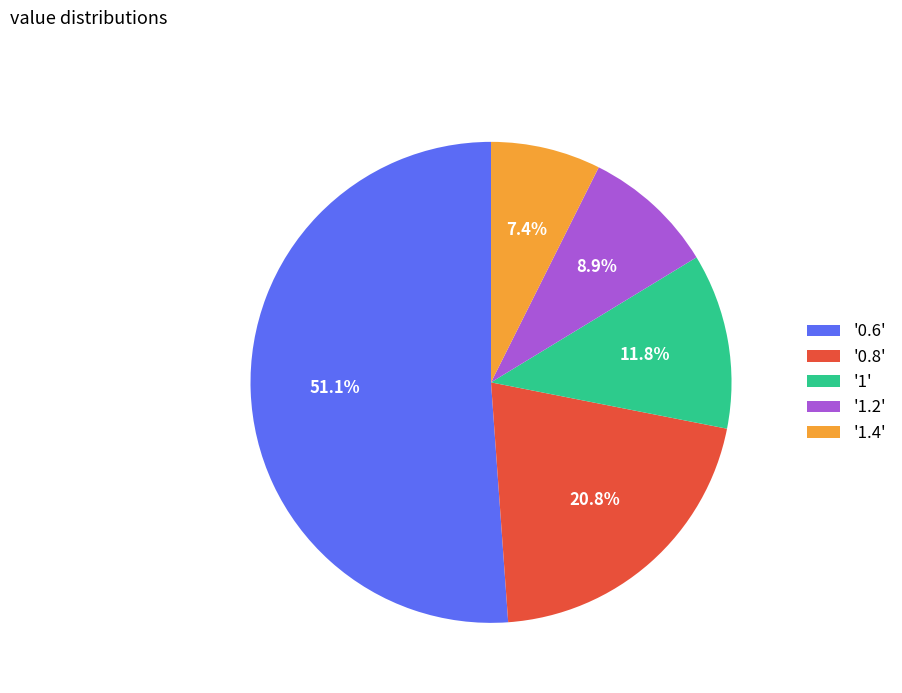

Which has a higher value, '0.8' or '0.6'?

'0.6'